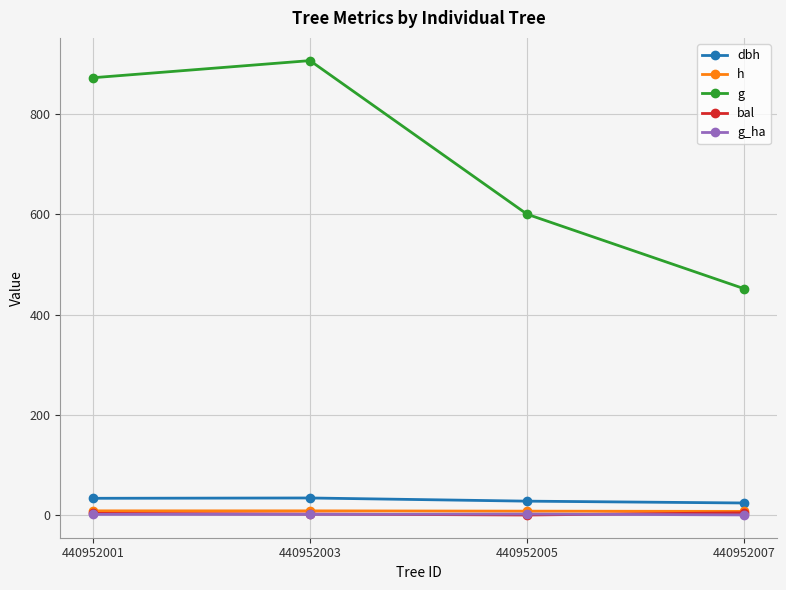

Is it true that g equals 1243.7 at 440952001?

False